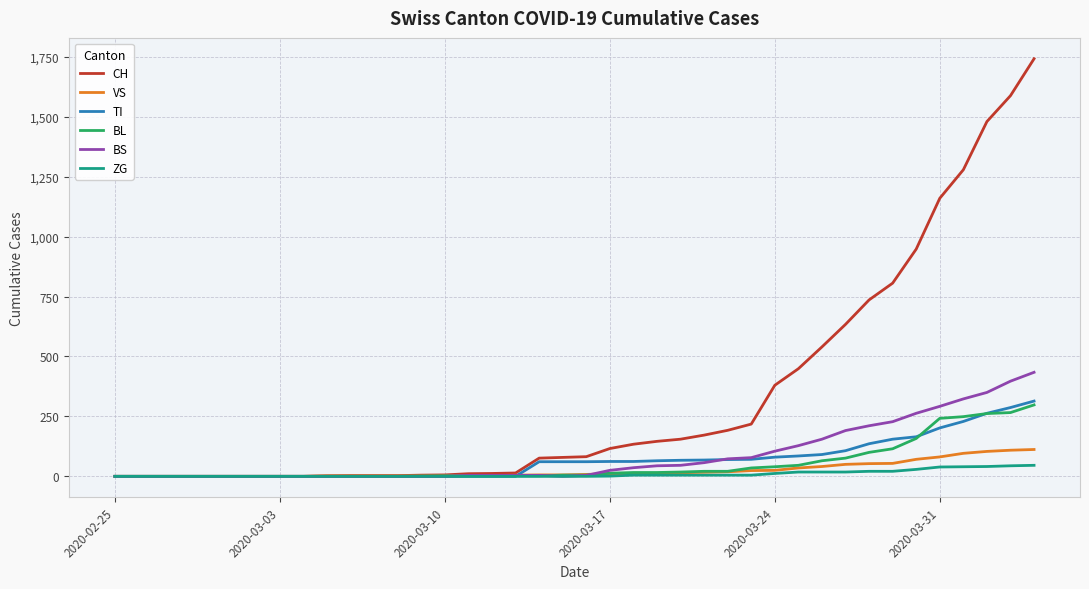

Which series has the largest total across all categories?

CH